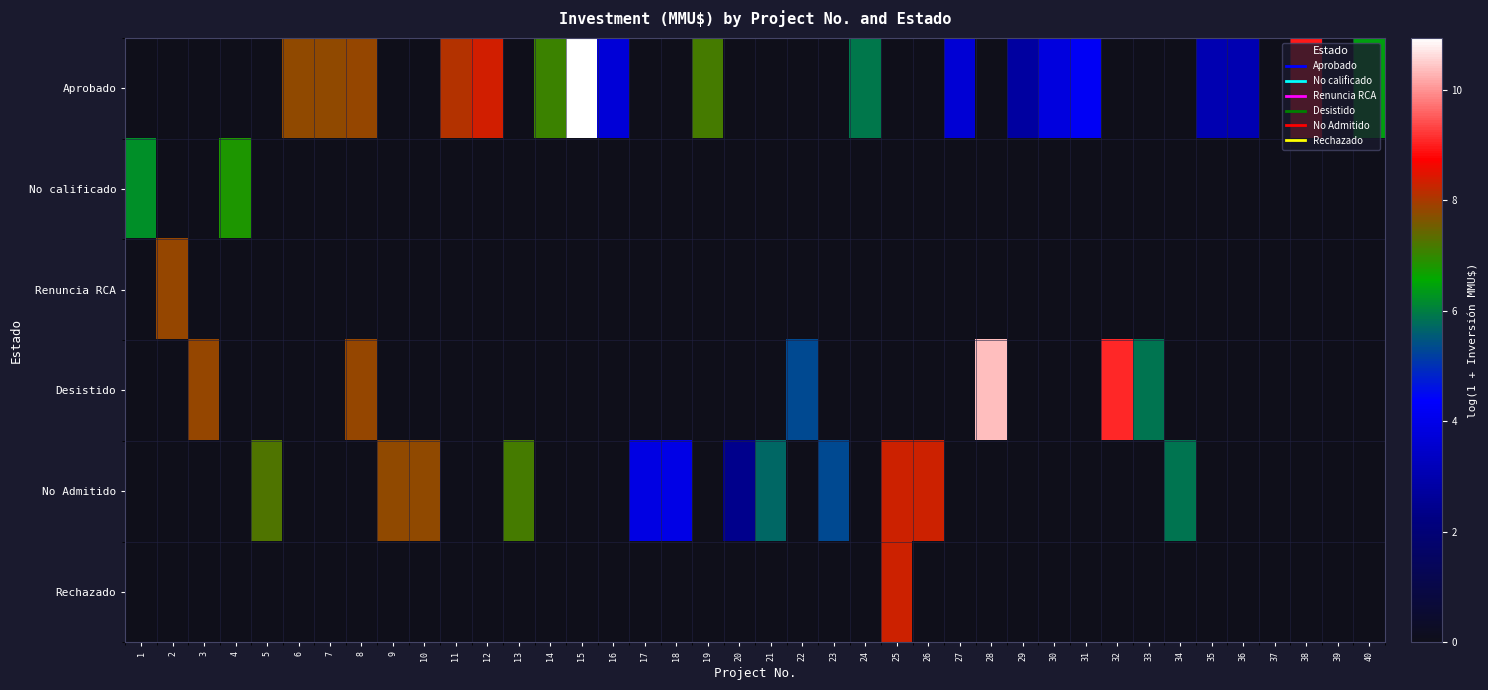

Which series has the largest total across all categories?

Aprobado